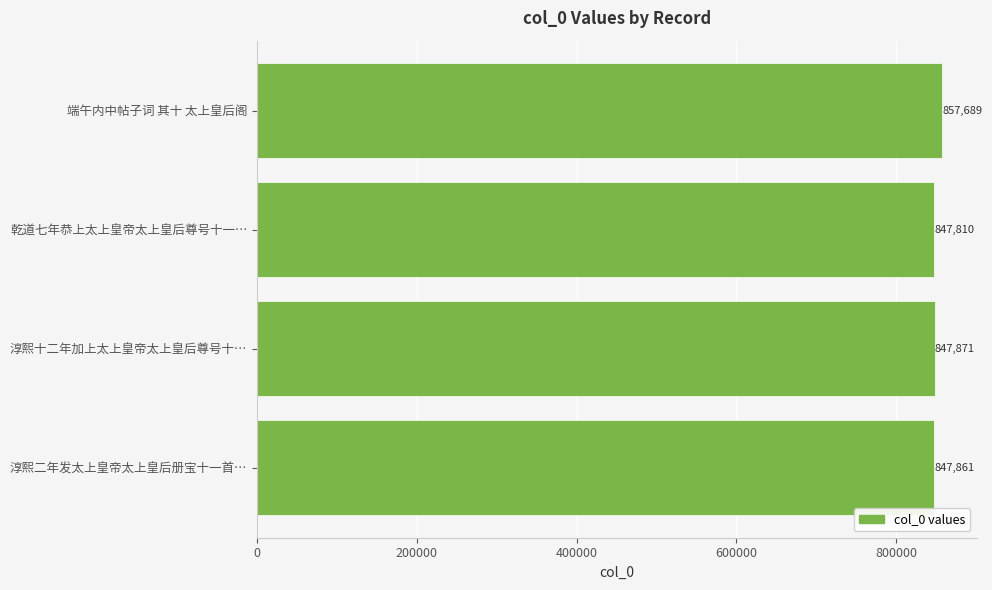

How many data points are less than 847871?

2